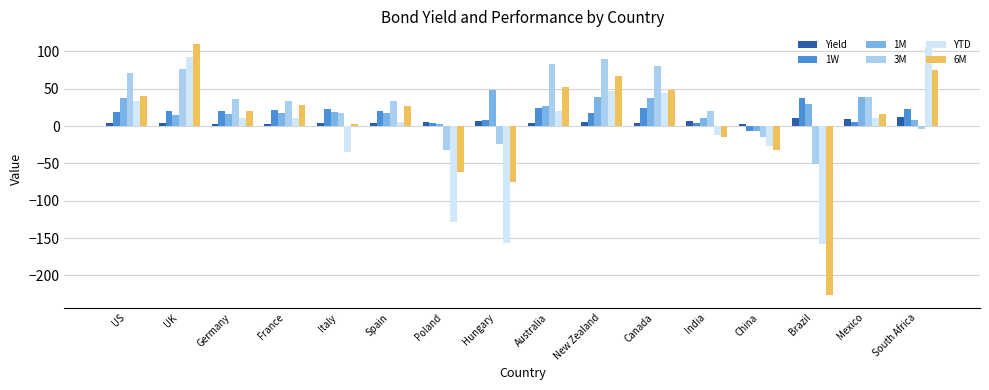

Which series has the largest total across all categories?

3M